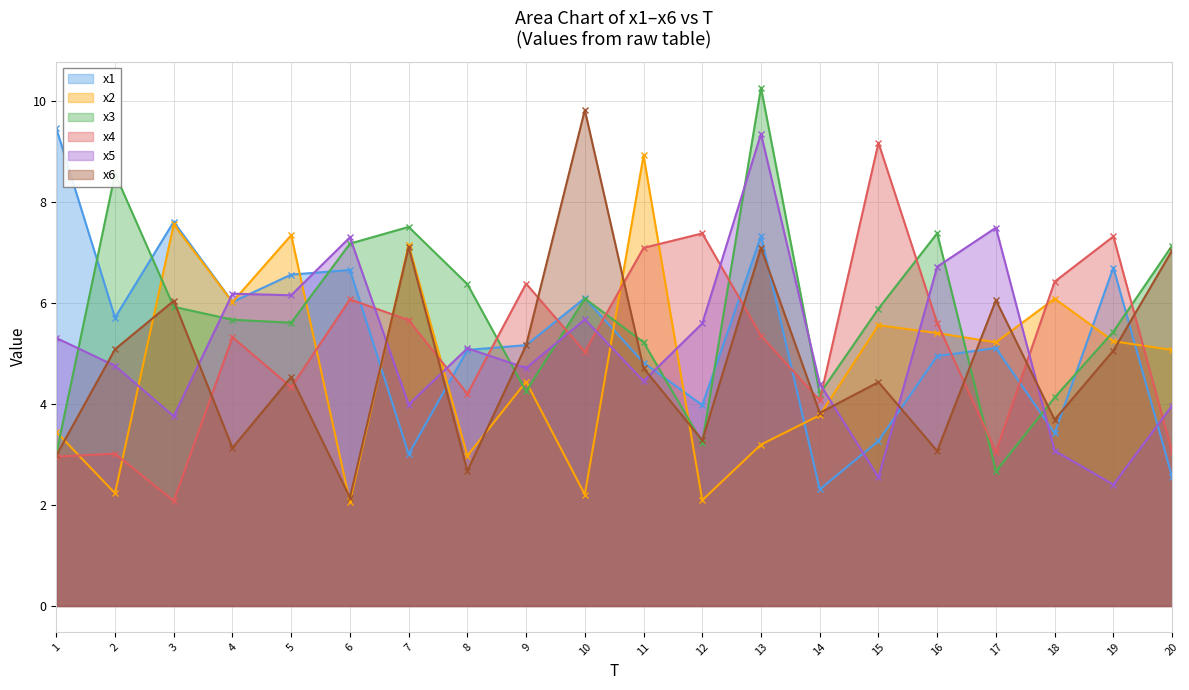

How many lines are shown in the chart?

6